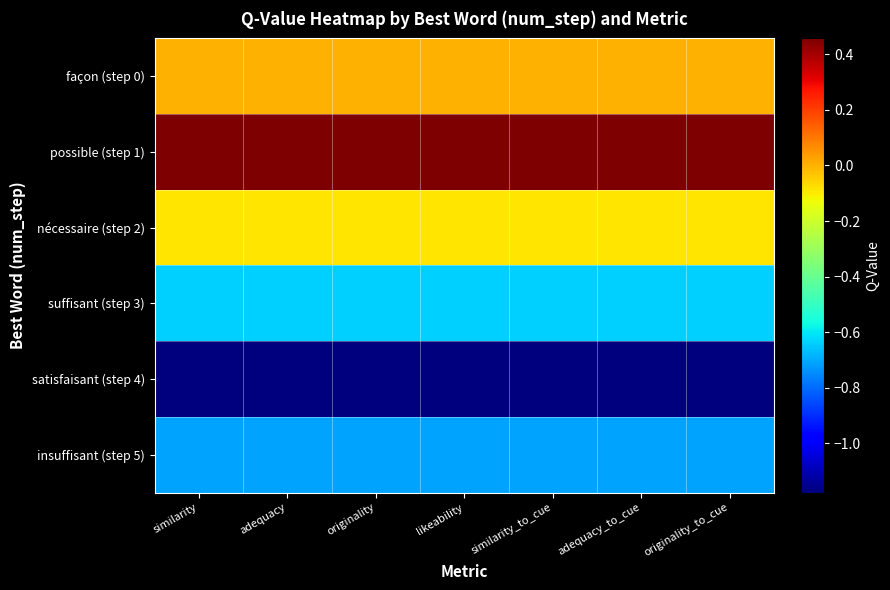

Reading left to right, extract all data points from this chart.

façon (step 0): similarity=0.0	adequacy=0.0	originality=0.0	likeability=0.0	similarity_to_cue=0.0	adequacy_to_cue=0.0	originality_to_cue=0.0
possible (step 1): similarity=0.5	adequacy=0.5	originality=0.5	likeability=0.5	similarity_to_cue=0.5	adequacy_to_cue=0.5	originality_to_cue=0.5
nécessaire (step 2): similarity=-0.1	adequacy=-0.1	originality=-0.1	likeability=-0.1	similarity_to_cue=-0.1	adequacy_to_cue=-0.1	originality_to_cue=-0.1
suffisant (step 3): similarity=-0.6	adequacy=-0.6	originality=-0.6	likeability=-0.6	similarity_to_cue=-0.6	adequacy_to_cue=-0.6	originality_to_cue=-0.6
satisfaisant (step 4): similarity=-1.2	adequacy=-1.2	originality=-1.2	likeability=-1.2	similarity_to_cue=-1.2	adequacy_to_cue=-1.2	originality_to_cue=-1.2
insuffisant (step 5): similarity=-0.7	adequacy=-0.7	originality=-0.7	likeability=-0.7	similarity_to_cue=-0.7	adequacy_to_cue=-0.7	originality_to_cue=-0.7